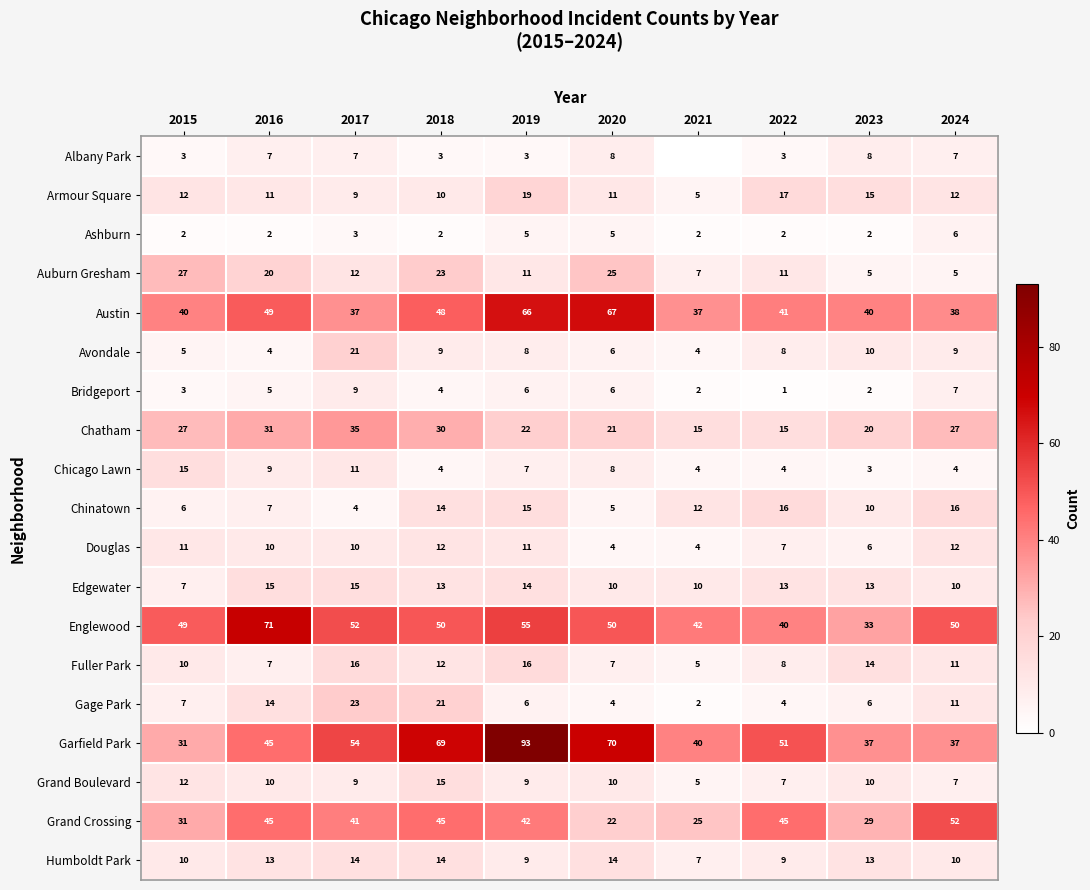

At which category does the chart reach its peak across all series?

2019